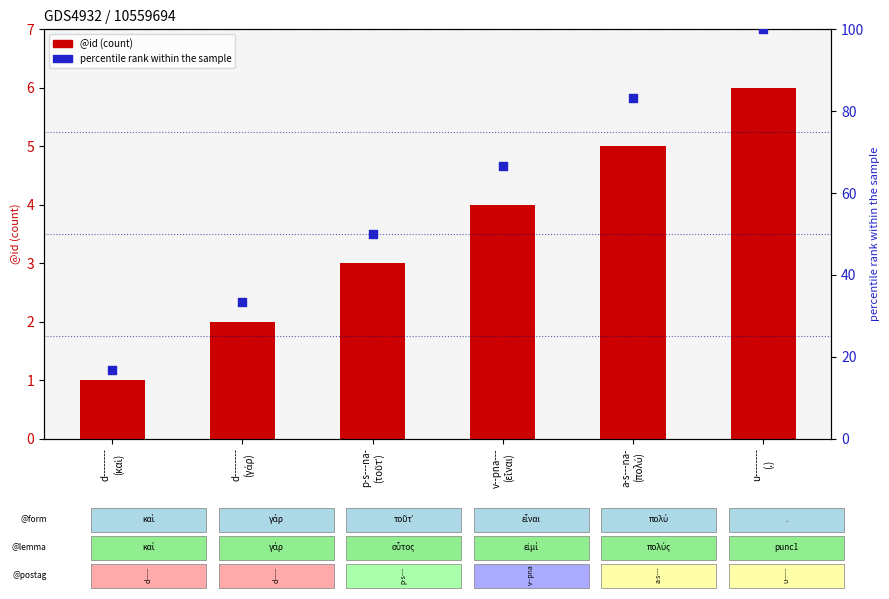

At which category is the sum across all series the highest?

u--------
(.)